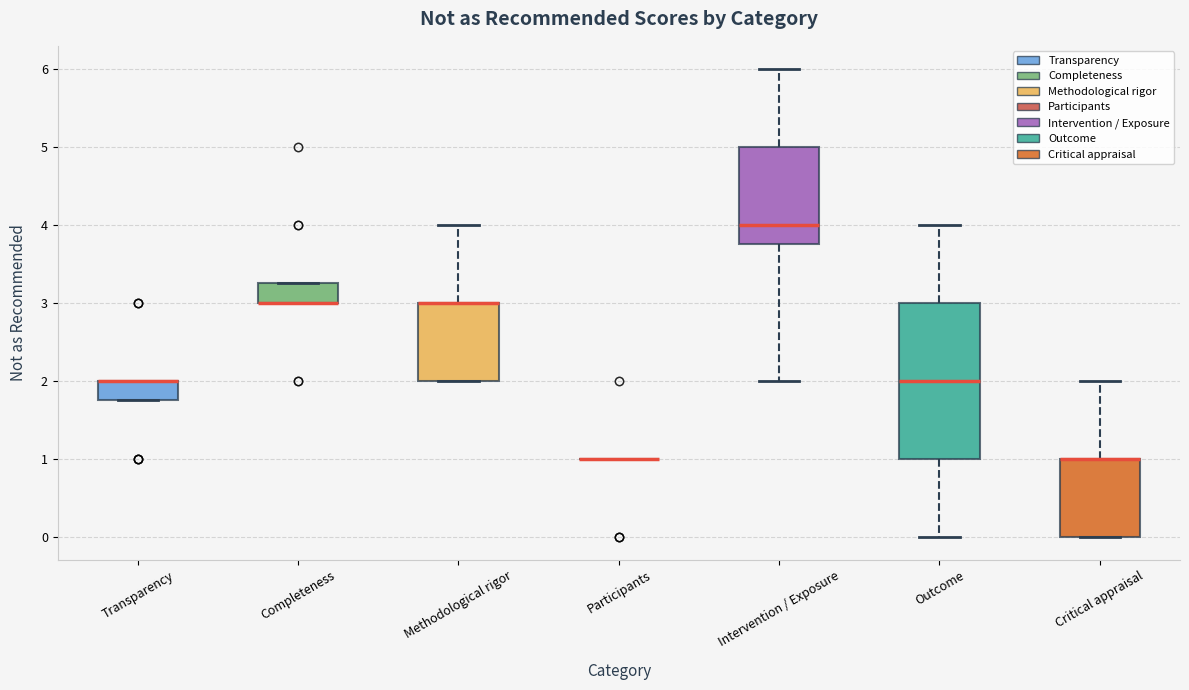

Which box is the tallest, from its lower edge to its upper edge?

Outcome